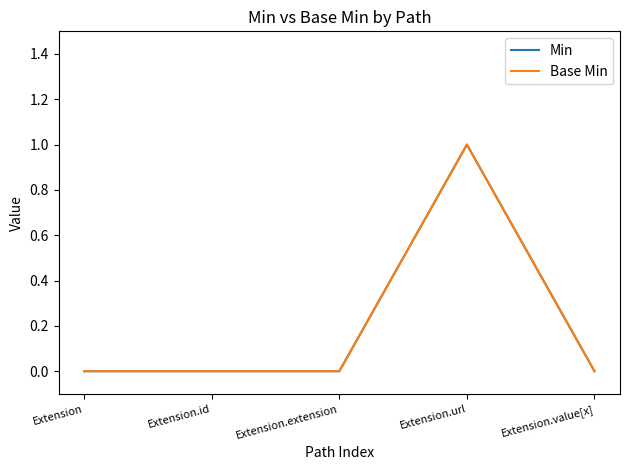

How many interior local peaks does the Min series have?

1